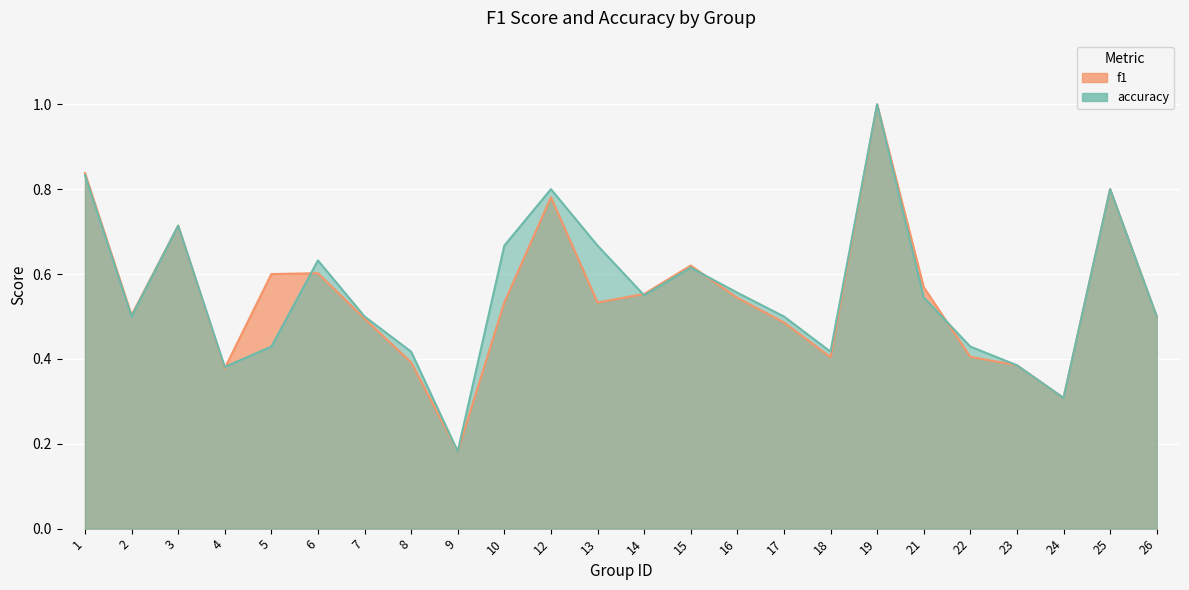

Which series has the widest spread of values?

f1